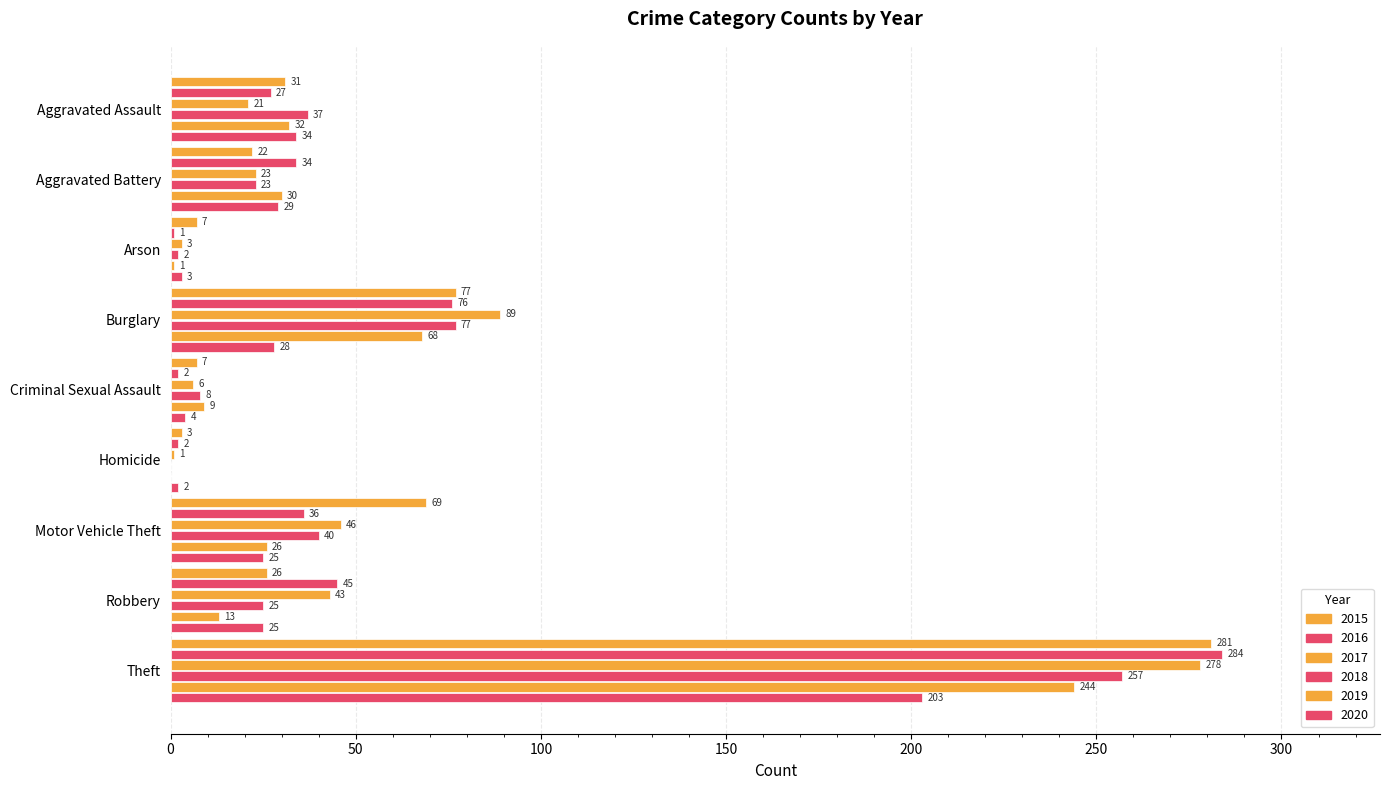

Count the number of categories in the chart.

9